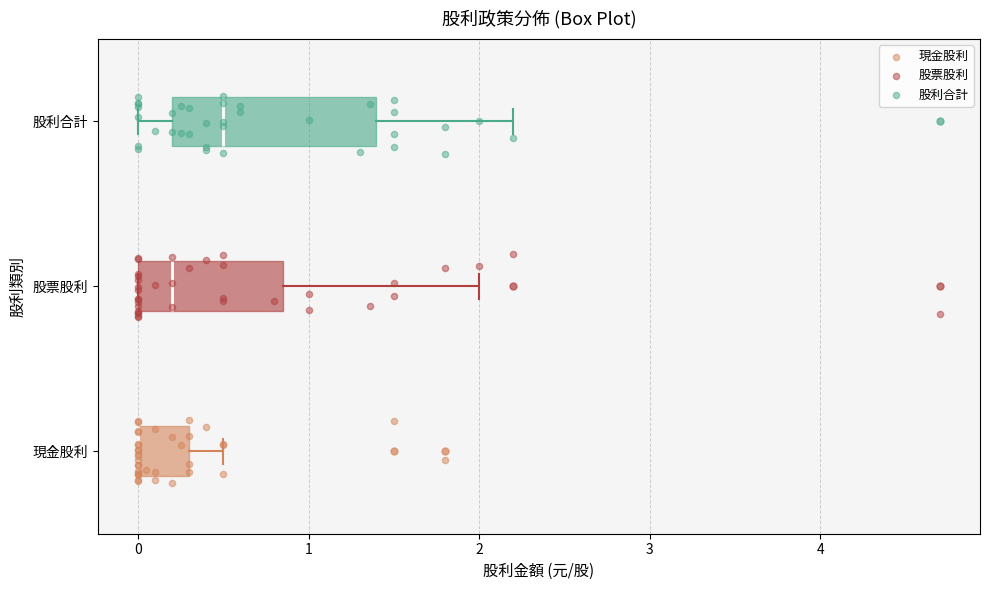

Which box is the widest, from its left edge to its right edge?

股利合計